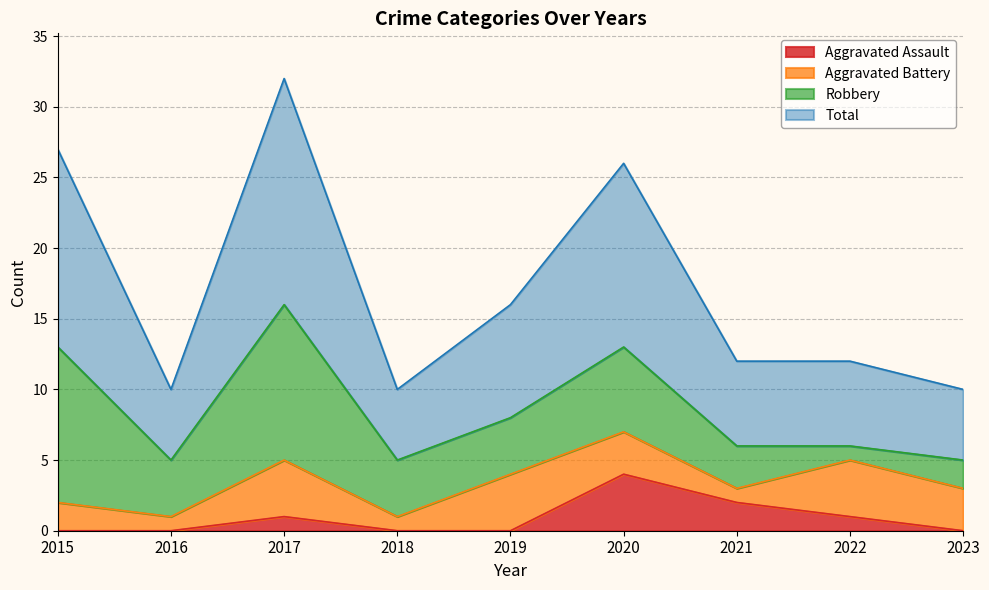

Which series has the largest range (max minus min)?

Total